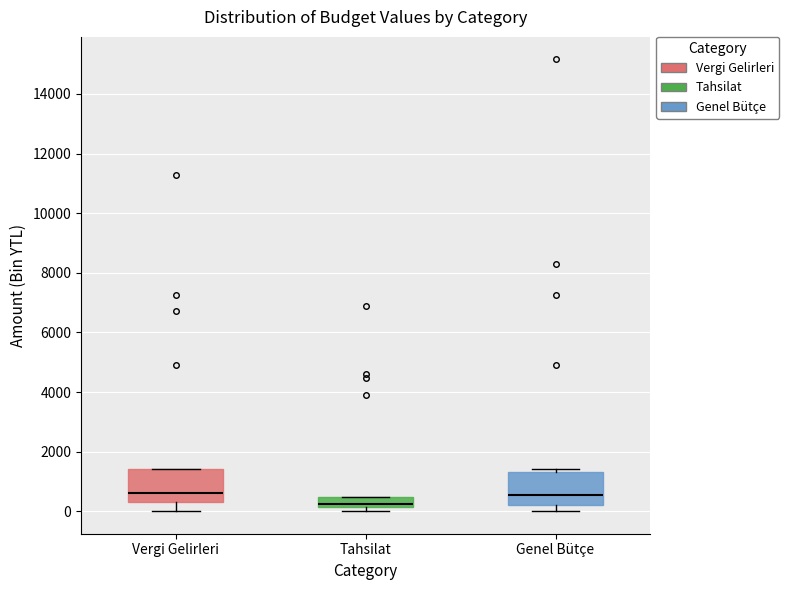

Reading left to right, transcribe this box plot: for each box, give where its median line is, the range the box spans, and where its two whiskers end, as read against the y-axis. The values are not printed on the chart, so give them approximately, as read against the axis.

Vergi Gelirleri: median 600, box 400 to 1400, whiskers 0 to 1400
Tahsilat: median 200 (just above the box's lower edge), box 200 to 400, whiskers 0 to 400
Genel Bütçe: median 600, box 200 to 1400, whiskers 0 to 1400 (just above the box's upper edge)